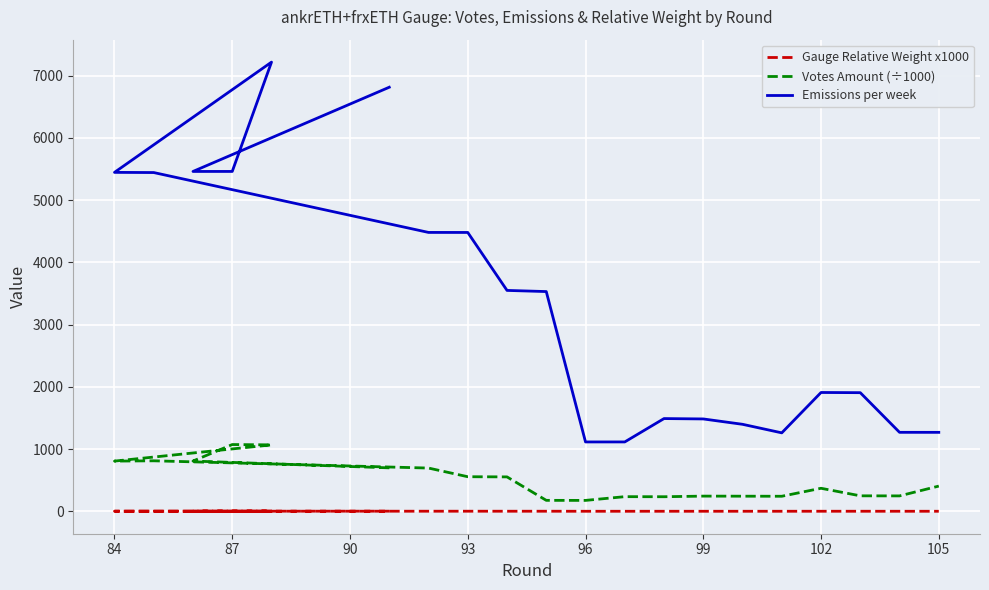

Where is the first local minimum for Gauge Relative Weight x1000?

84